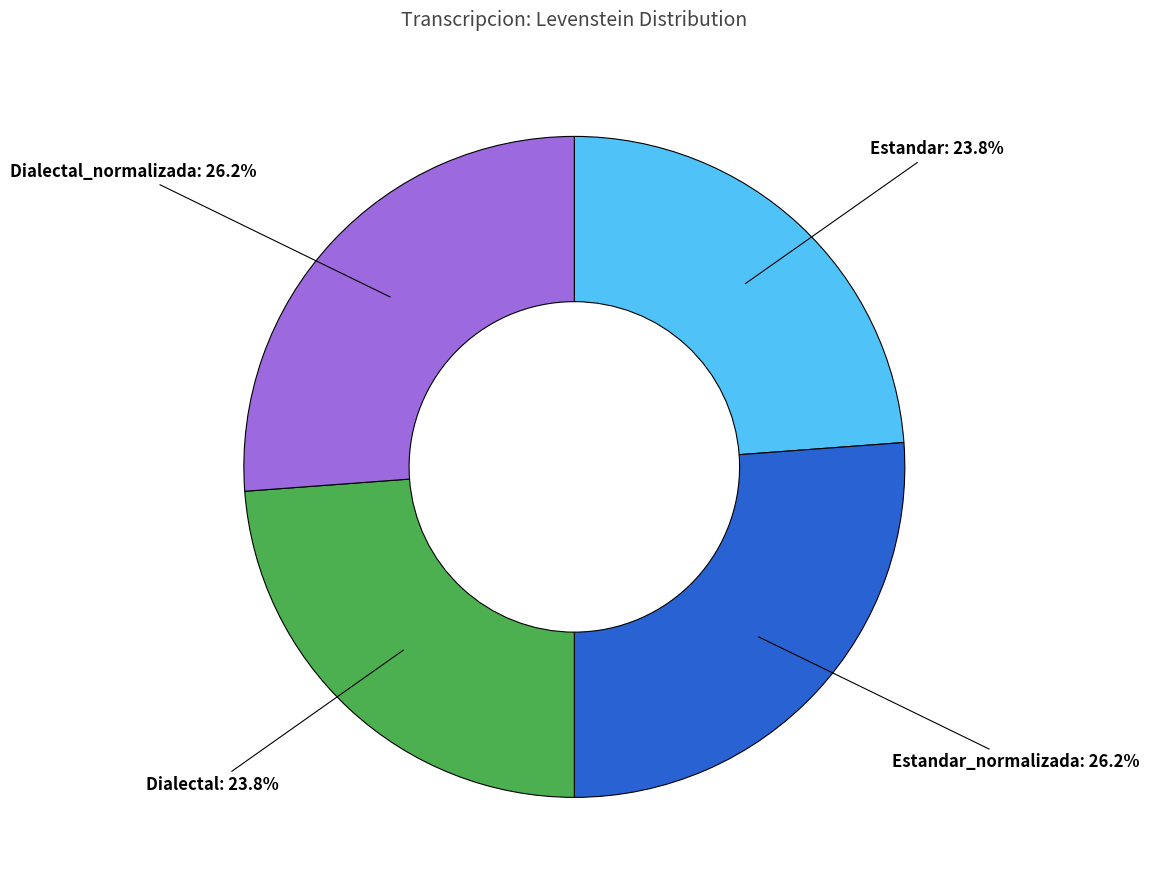

What is the ratio of the value at Dialectal to the value at Estandar_normalizada?

0.9